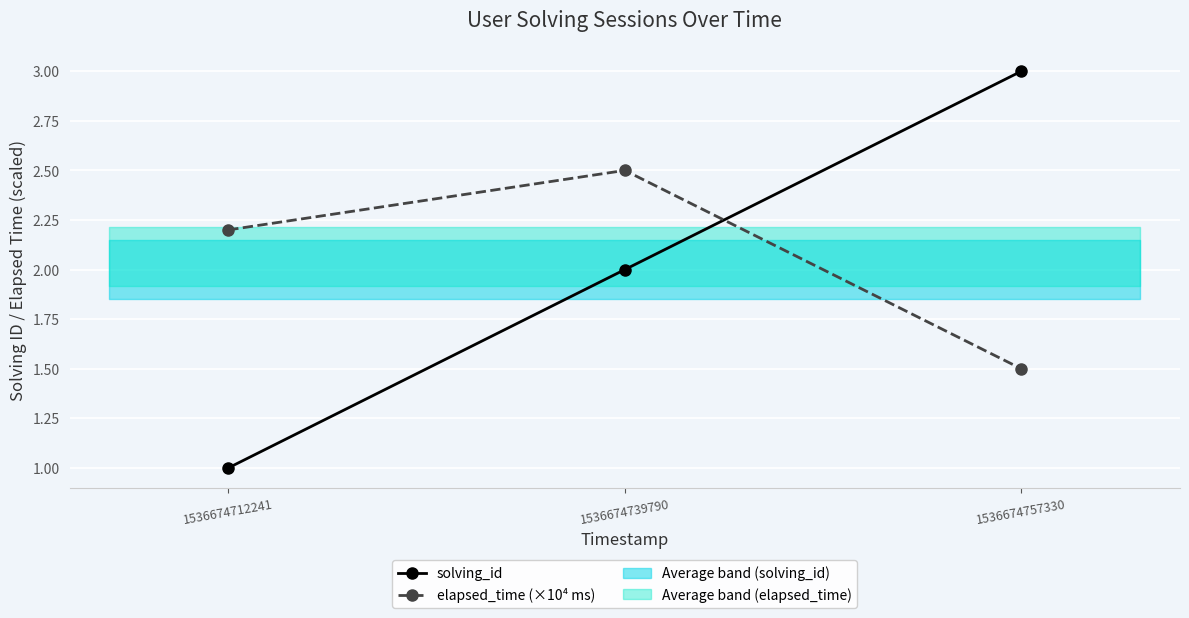

What is the difference between the maximum and minimum values in the elapsed_time (×10⁴ ms) series?

1.0